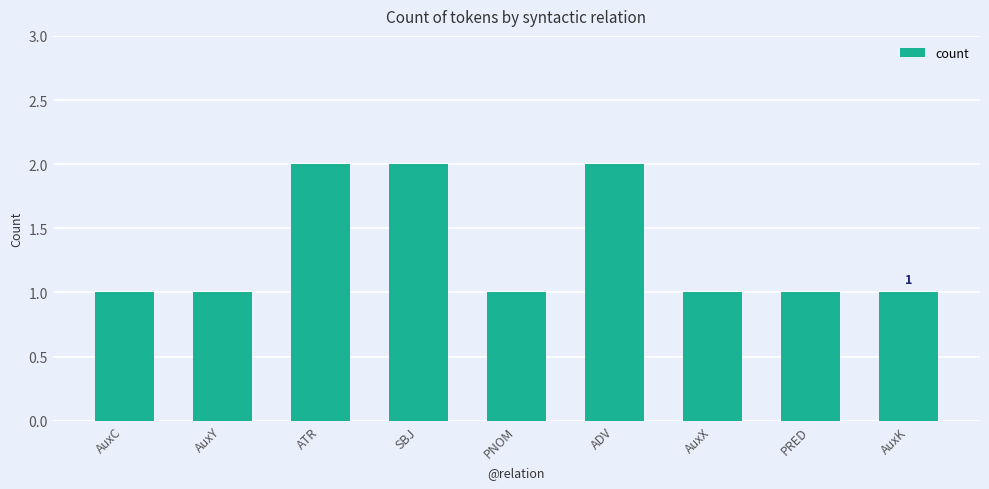

What is the label of the 1st bar from the right?

AuxK